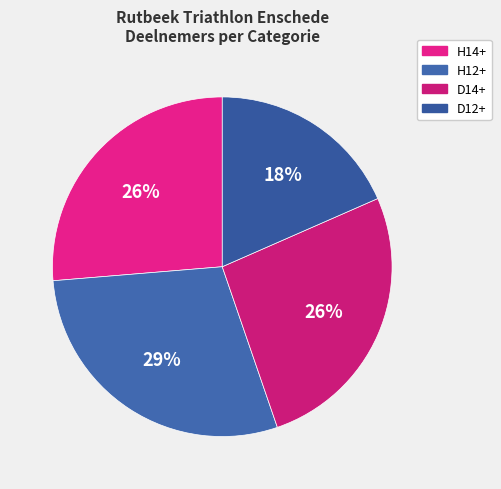

To the nearest percent, what portion does H12+ represent?

29%